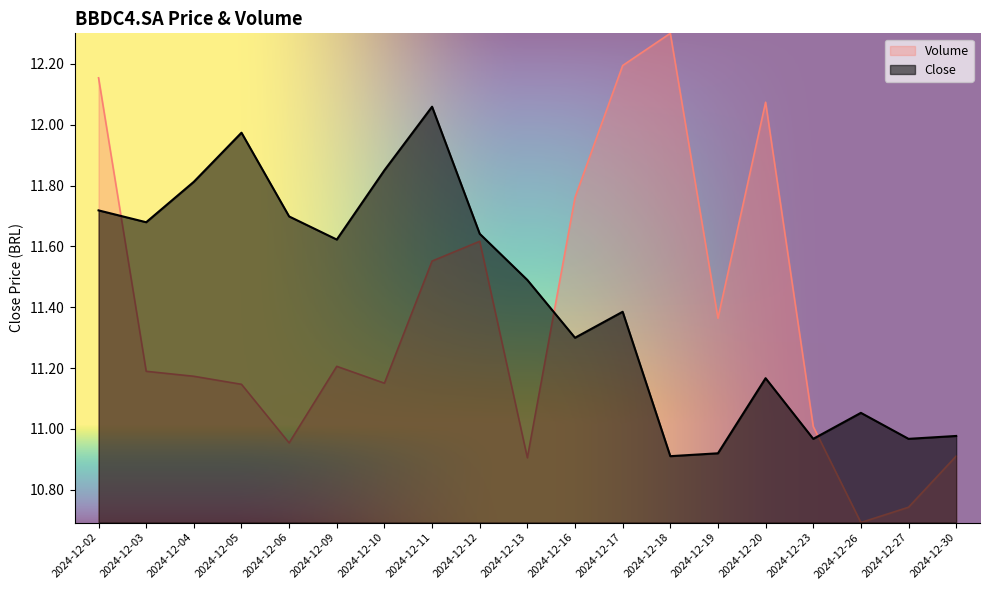

How many lines are shown in the chart?

2